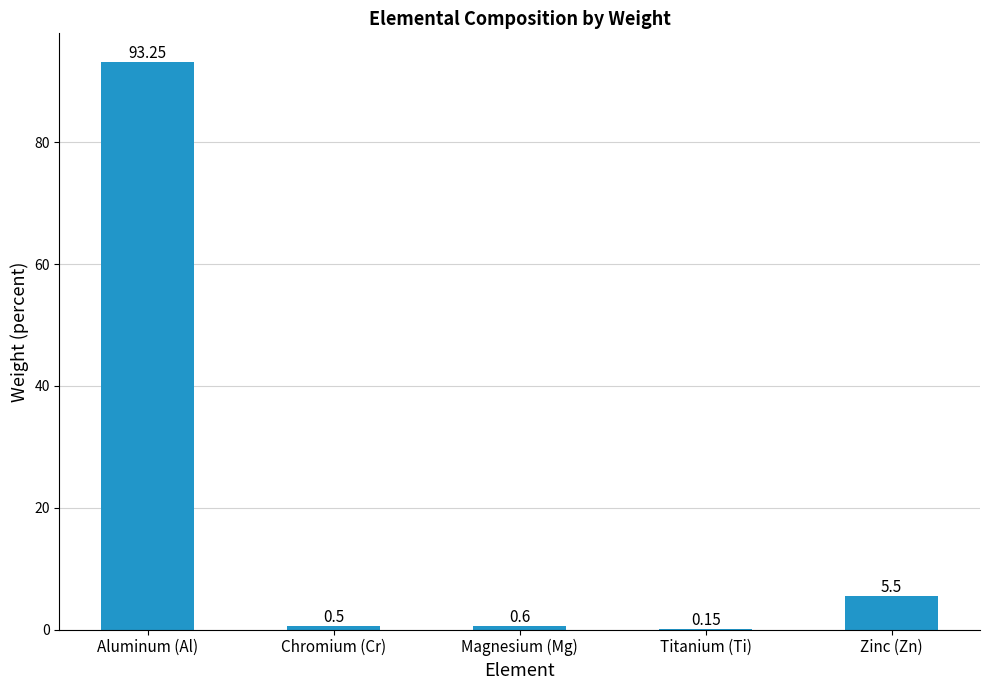

Are the bars grouped side by side (vs. stacked)?

No